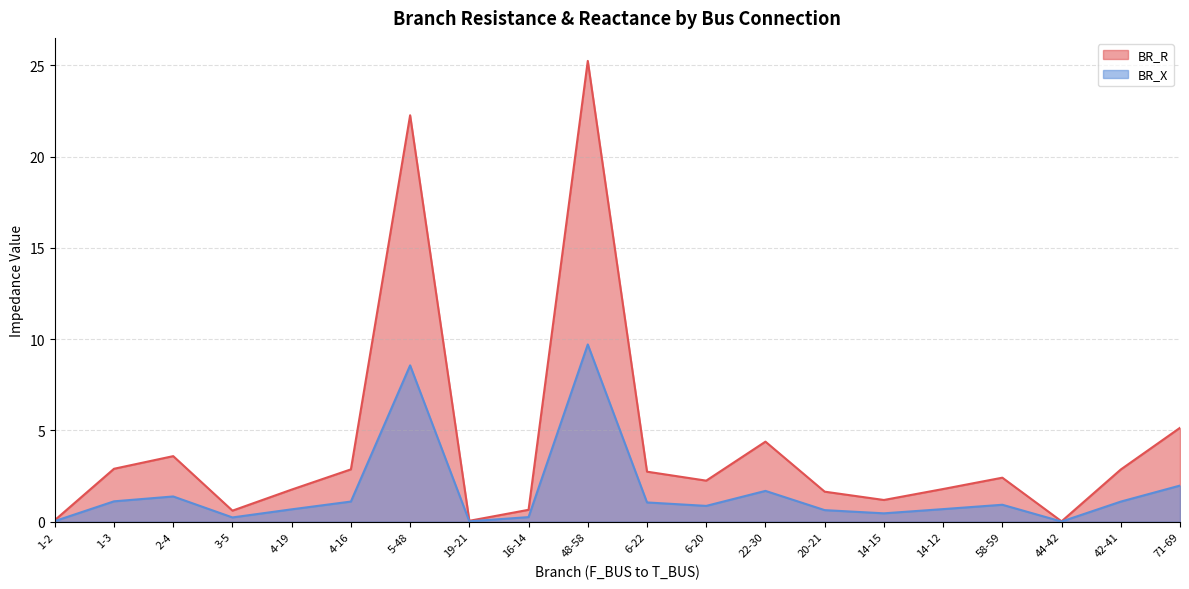

Does the chart have visible grid lines?

Yes